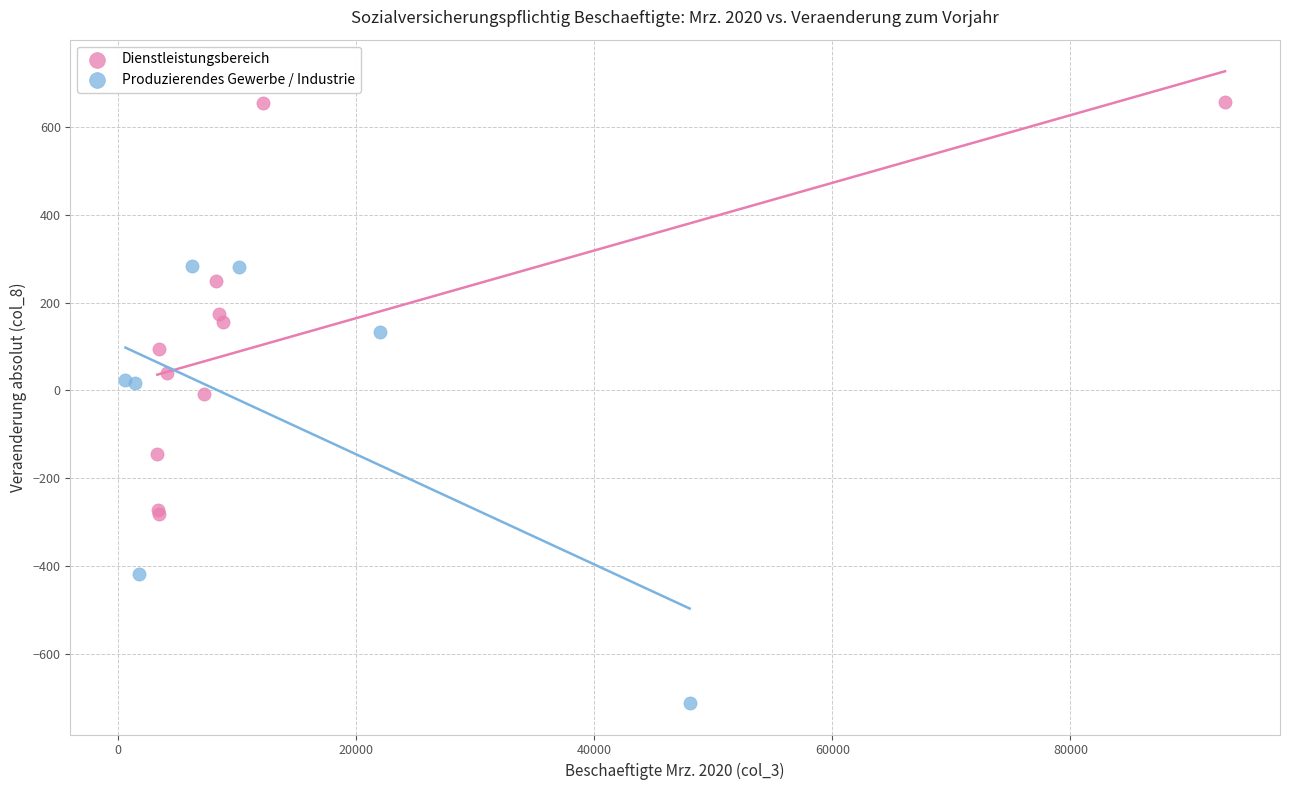

Which series reaches the minimum Y coordinate?

Produzierendes Gewerbe / Industrie